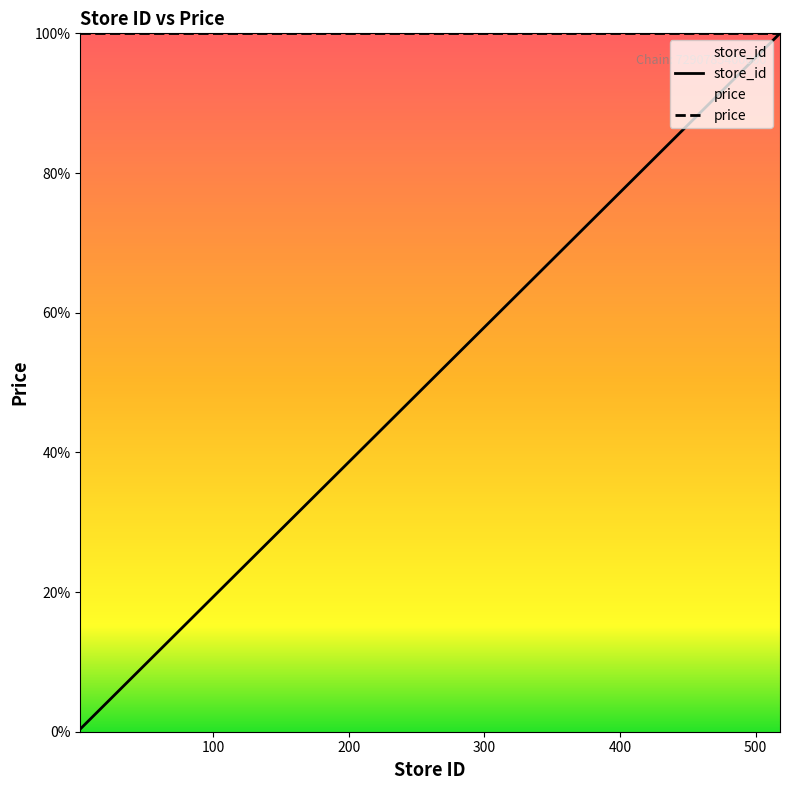

True or false: store_id and price cross at least once.

False